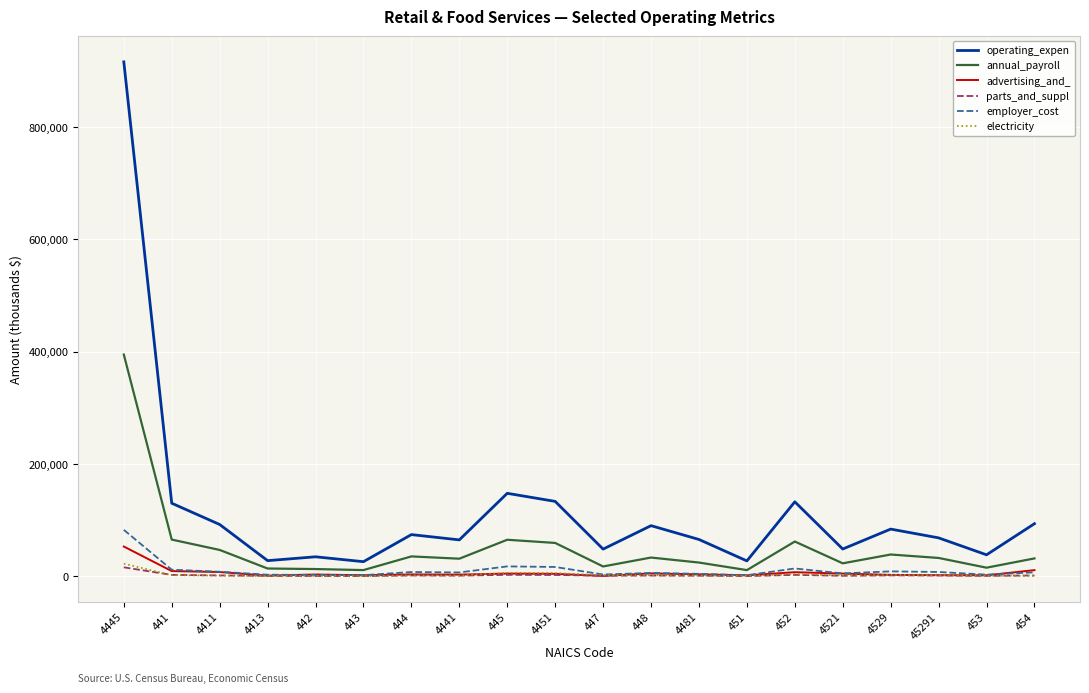

Which series ends up on top after the final intersection of parts_and_suppl and electricity?

parts_and_suppl